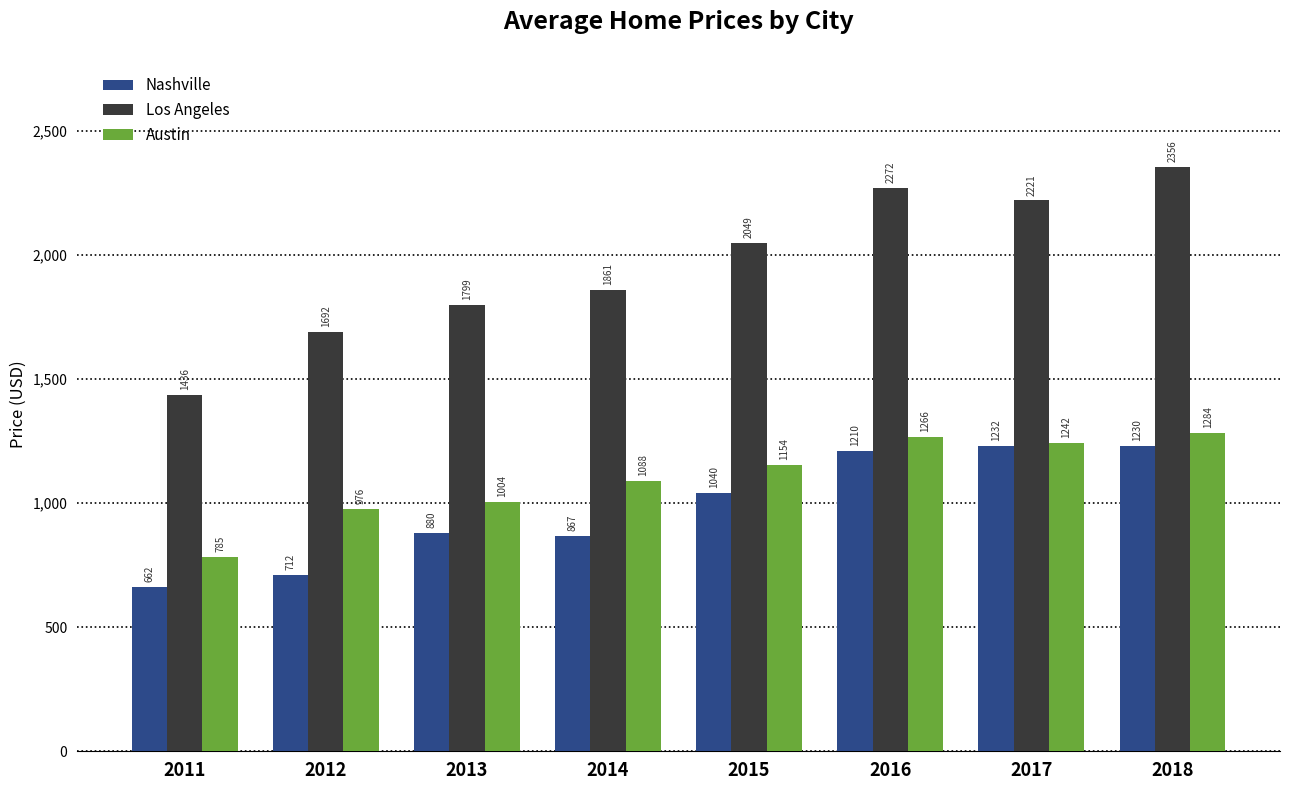

At how many categories does at least one series exceed 1812?

5